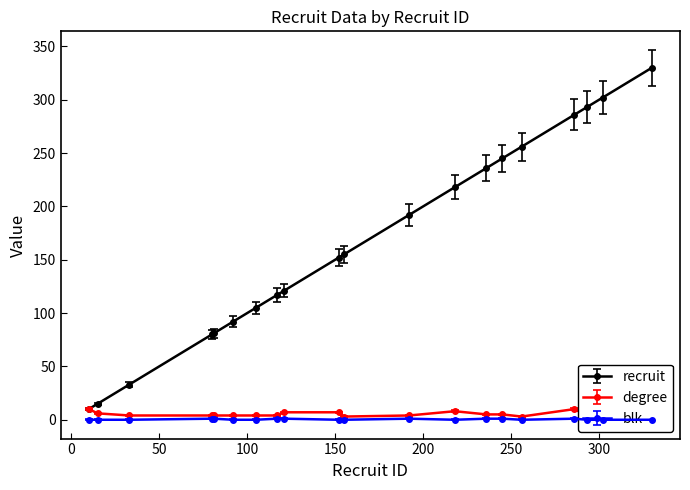

At how many categories does at least one series exceed 33?

17